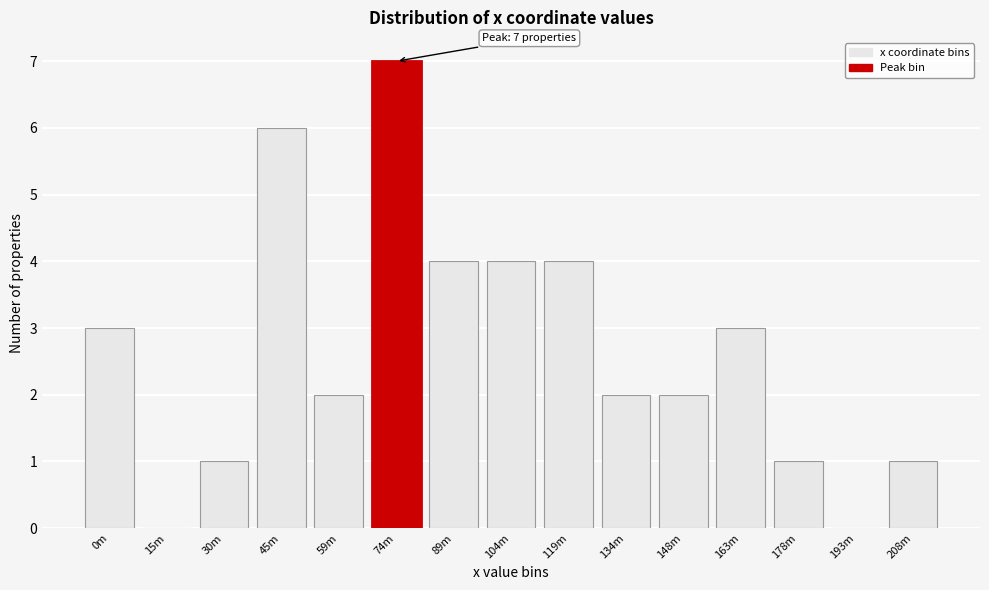

Reading right to left, what are all the values shown in this chart?

208m=1	193m=0	178m=1	163m=3	148m=2	134m=2	119m=4	104m=4	89m=4	74m=7	59m=2	45m=6	30m=1	15m=0	0m=3